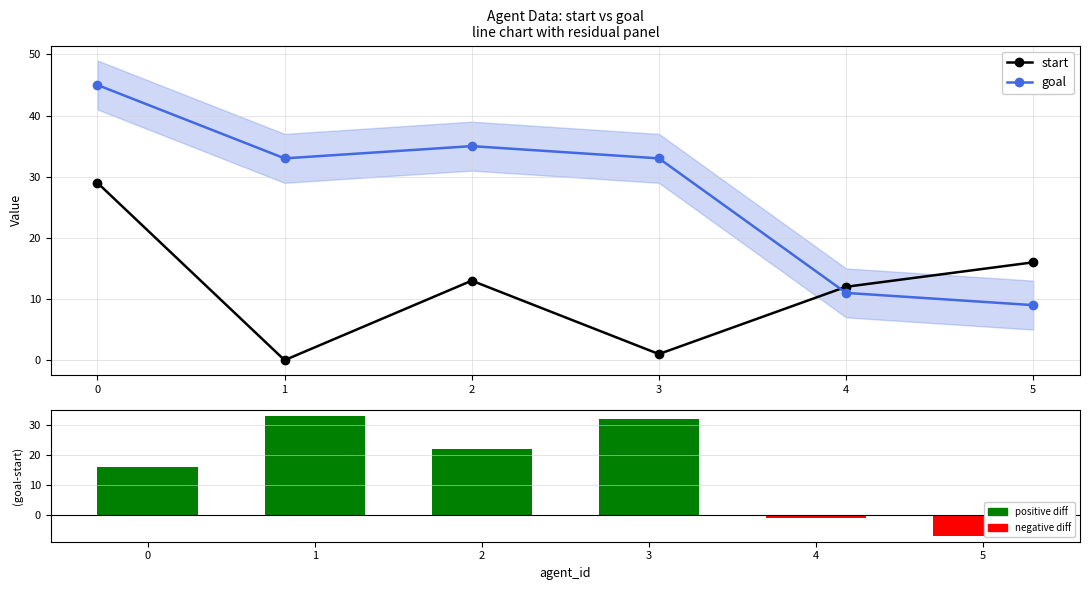

What is the average value of the goal - start series?

16